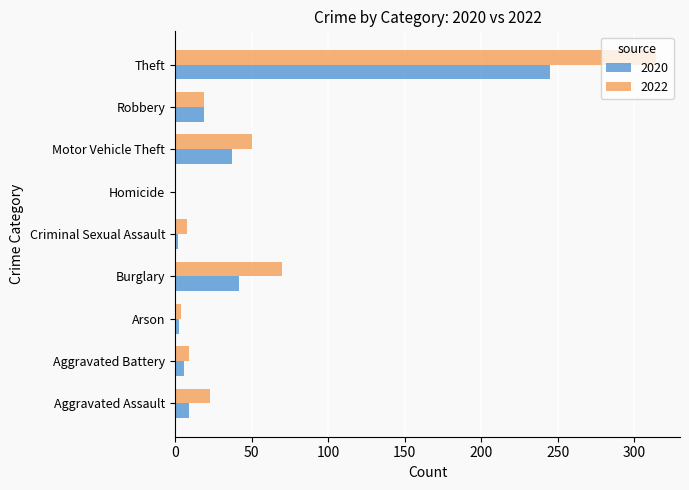

List the series in order of their overall mean, highest first.

2022, 2020